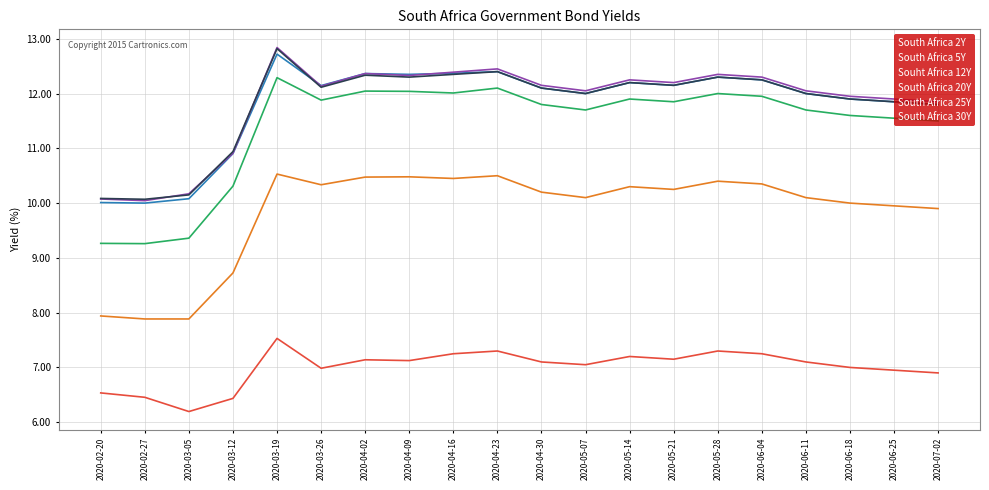

Is it true that South Africa 5Y equals 2.8 at 2020-02-27?

False